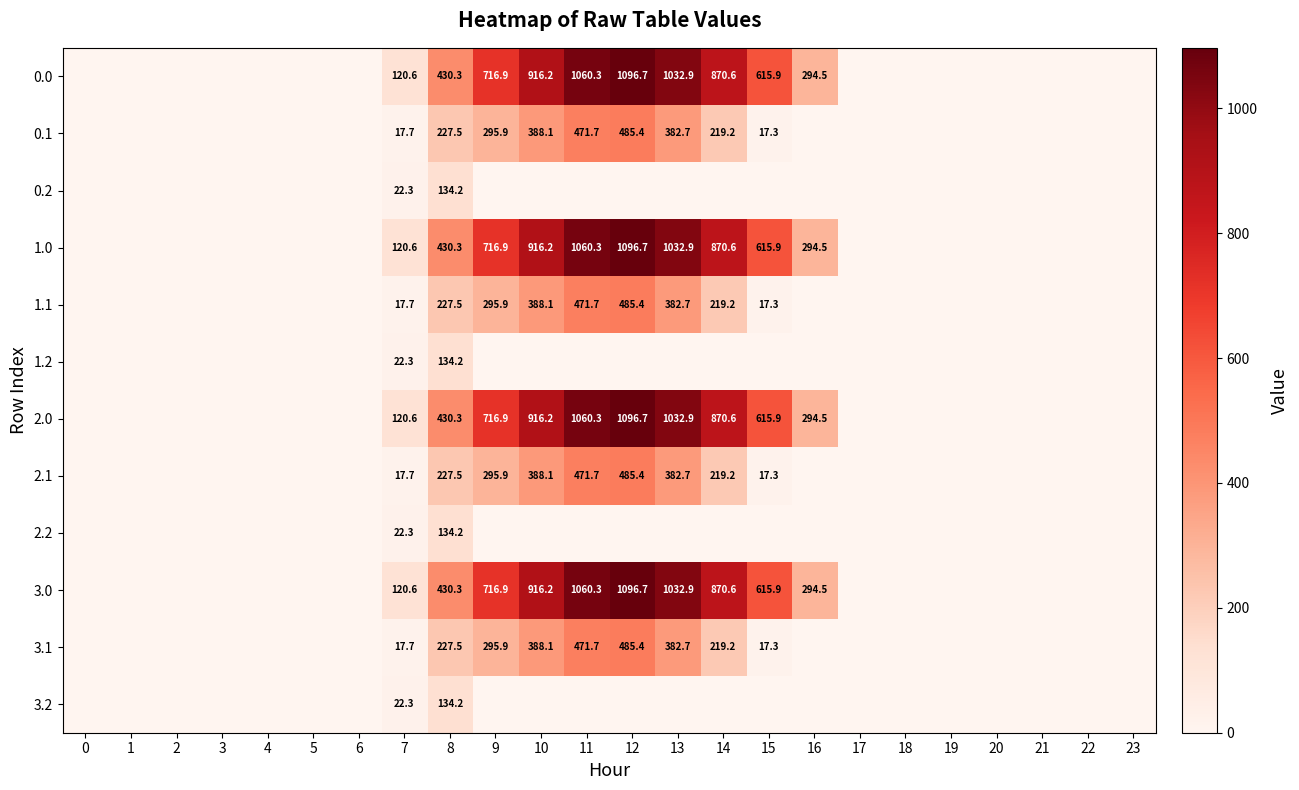

The 3.0 series shows 121.0 at 16. True or false?

False